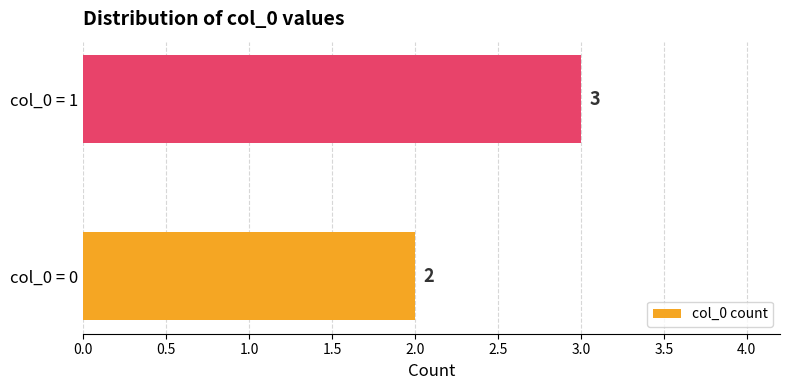

Between col_0 = 1 and col_0 = 0, which is larger?

col_0 = 1